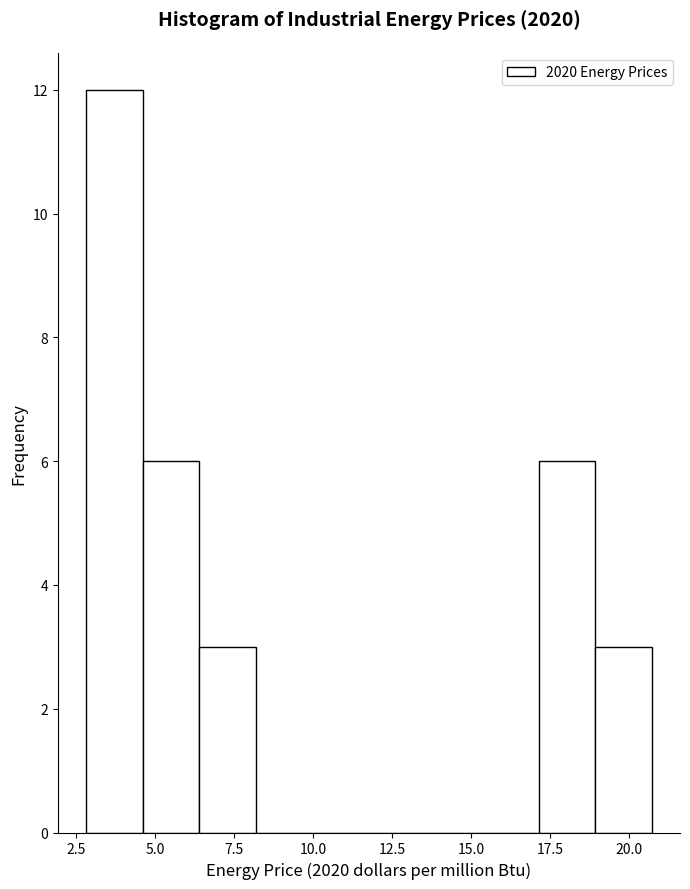

Read against the x-axis, roughly where is the centre of the tallest bar?

3.5